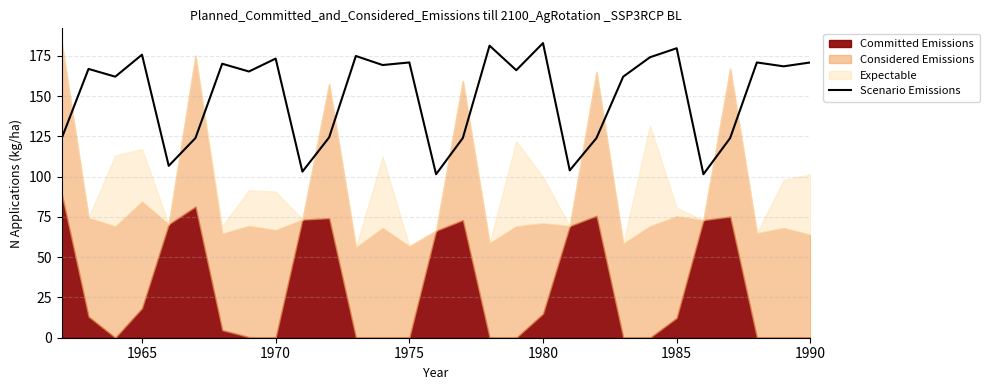

The value of Scenario Emissions at 1970 is 173.3. True or false?

True